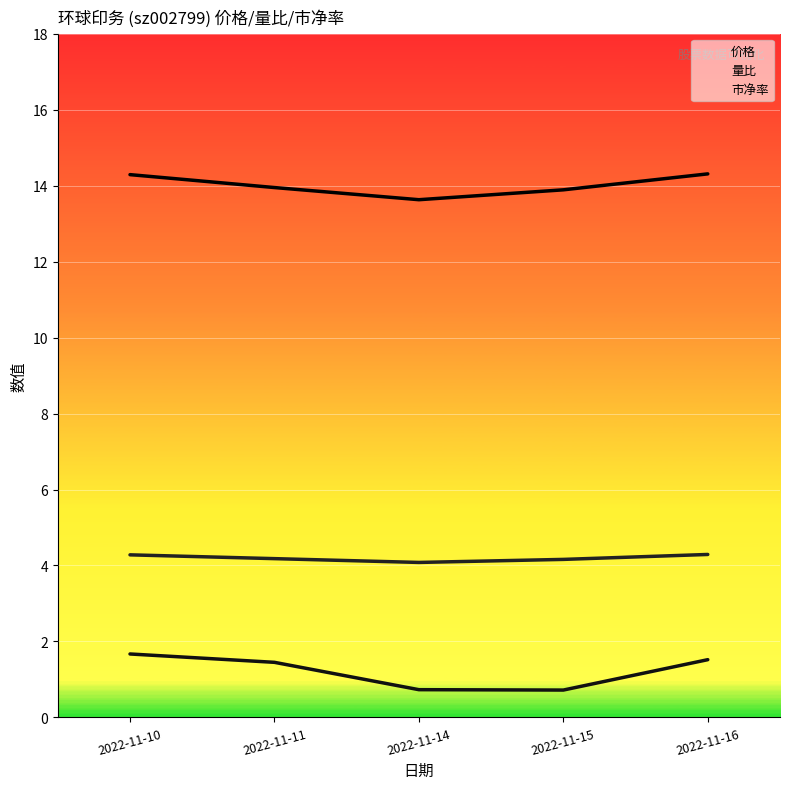

Which has a higher value, 2022-11-15 or 2022-11-10?

2022-11-10